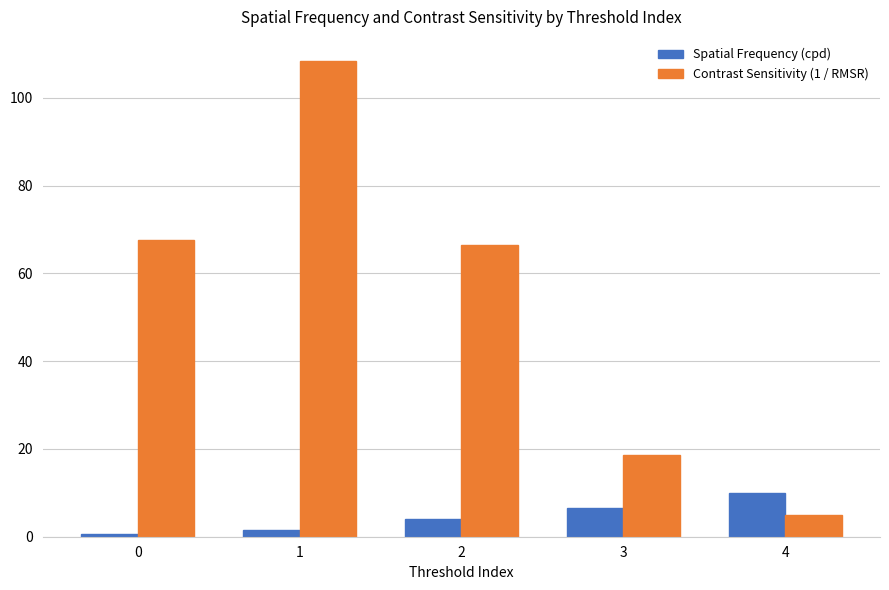

Does the chart contain any negative values?

No